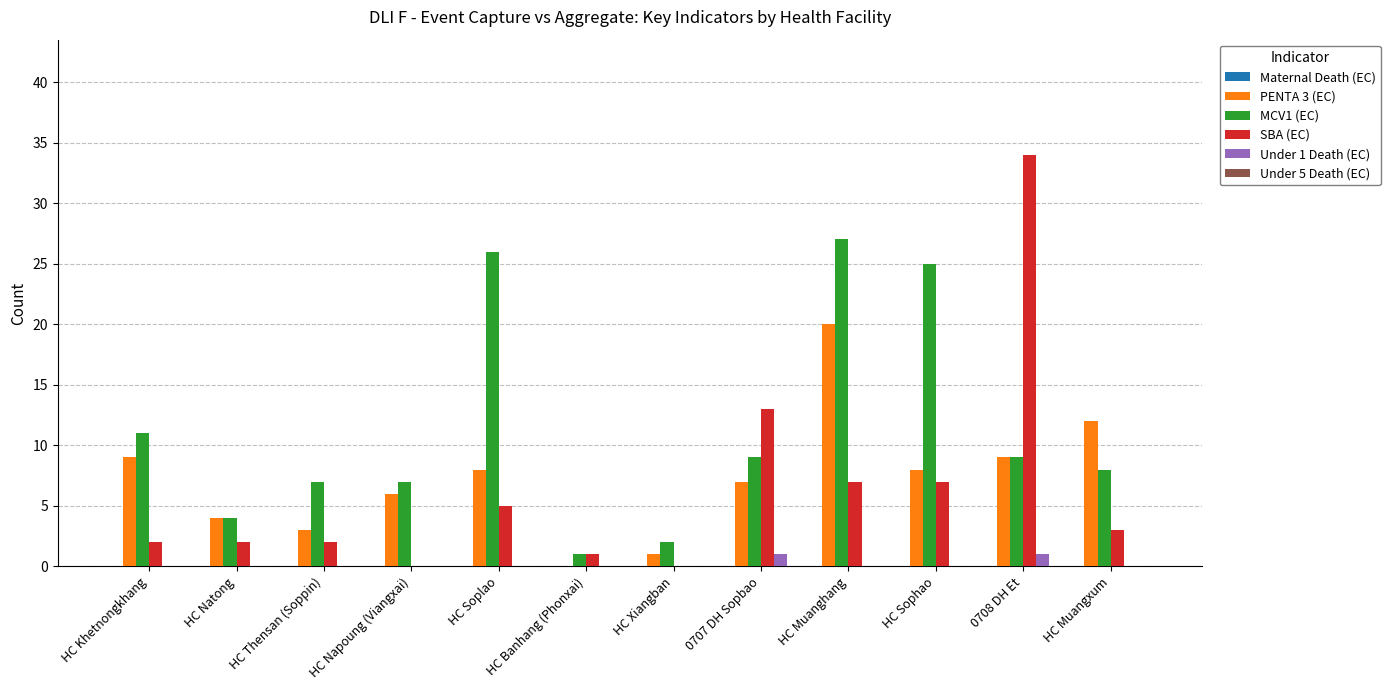

What is the total value across all series at HC Xiangban?

3